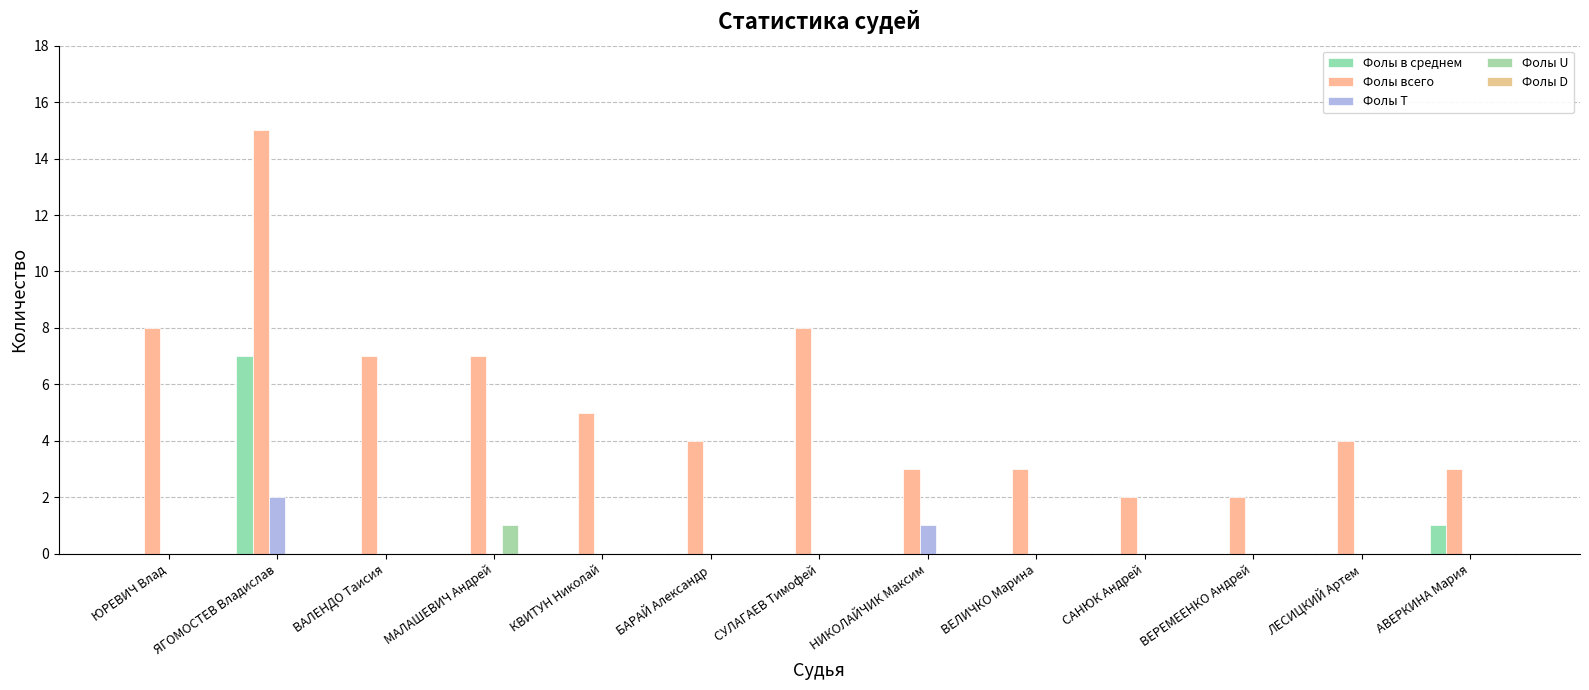

Reading right to left, transcribe all the data shown in this chart.

Фолы в среднем: АВЕРКИНА Мария=1	ЛЕСИЦКИЙ Артем=0	ВЕРЕМЕЕНКО Андрей=0	САНЮК Андрей=0	ВЕЛИЧКО Марина=0	НИКОЛАЙЧИК Максим=0	СУЛАГАЕВ Тимофей=0	БАРАЙ Александр=0	КВИТУН Николай=0	МАЛАШЕВИЧ Андрей=0	ВАЛЕНДО Таисия=0	ЯГОМОСТЕВ Владислав=7	ЮРЕВИЧ Влад=0
Фолы всего: АВЕРКИНА Мария=3	ЛЕСИЦКИЙ Артем=4	ВЕРЕМЕЕНКО Андрей=2	САНЮК Андрей=2	ВЕЛИЧКО Марина=3	НИКОЛАЙЧИК Максим=3	СУЛАГАЕВ Тимофей=8	БАРАЙ Александр=4	КВИТУН Николай=5	МАЛАШЕВИЧ Андрей=7	ВАЛЕНДО Таисия=7	ЯГОМОСТЕВ Владислав=15	ЮРЕВИЧ Влад=8
Фолы T: АВЕРКИНА Мария=0	ЛЕСИЦКИЙ Артем=0	ВЕРЕМЕЕНКО Андрей=0	САНЮК Андрей=0	ВЕЛИЧКО Марина=0	НИКОЛАЙЧИК Максим=1	СУЛАГАЕВ Тимофей=0	БАРАЙ Александр=0	КВИТУН Николай=0	МАЛАШЕВИЧ Андрей=0	ВАЛЕНДО Таисия=0	ЯГОМОСТЕВ Владислав=2	ЮРЕВИЧ Влад=0
Фолы U: АВЕРКИНА Мария=0	ЛЕСИЦКИЙ Артем=0	ВЕРЕМЕЕНКО Андрей=0	САНЮК Андрей=0	ВЕЛИЧКО Марина=0	НИКОЛАЙЧИК Максим=0	СУЛАГАЕВ Тимофей=0	БАРАЙ Александр=0	КВИТУН Николай=0	МАЛАШЕВИЧ Андрей=1	ВАЛЕНДО Таисия=0	ЯГОМОСТЕВ Владислав=0	ЮРЕВИЧ Влад=0
Фолы D: АВЕРКИНА Мария=0	ЛЕСИЦКИЙ Артем=0	ВЕРЕМЕЕНКО Андрей=0	САНЮК Андрей=0	ВЕЛИЧКО Марина=0	НИКОЛАЙЧИК Максим=0	СУЛАГАЕВ Тимофей=0	БАРАЙ Александр=0	КВИТУН Николай=0	МАЛАШЕВИЧ Андрей=0	ВАЛЕНДО Таисия=0	ЯГОМОСТЕВ Владислав=0	ЮРЕВИЧ Влад=0